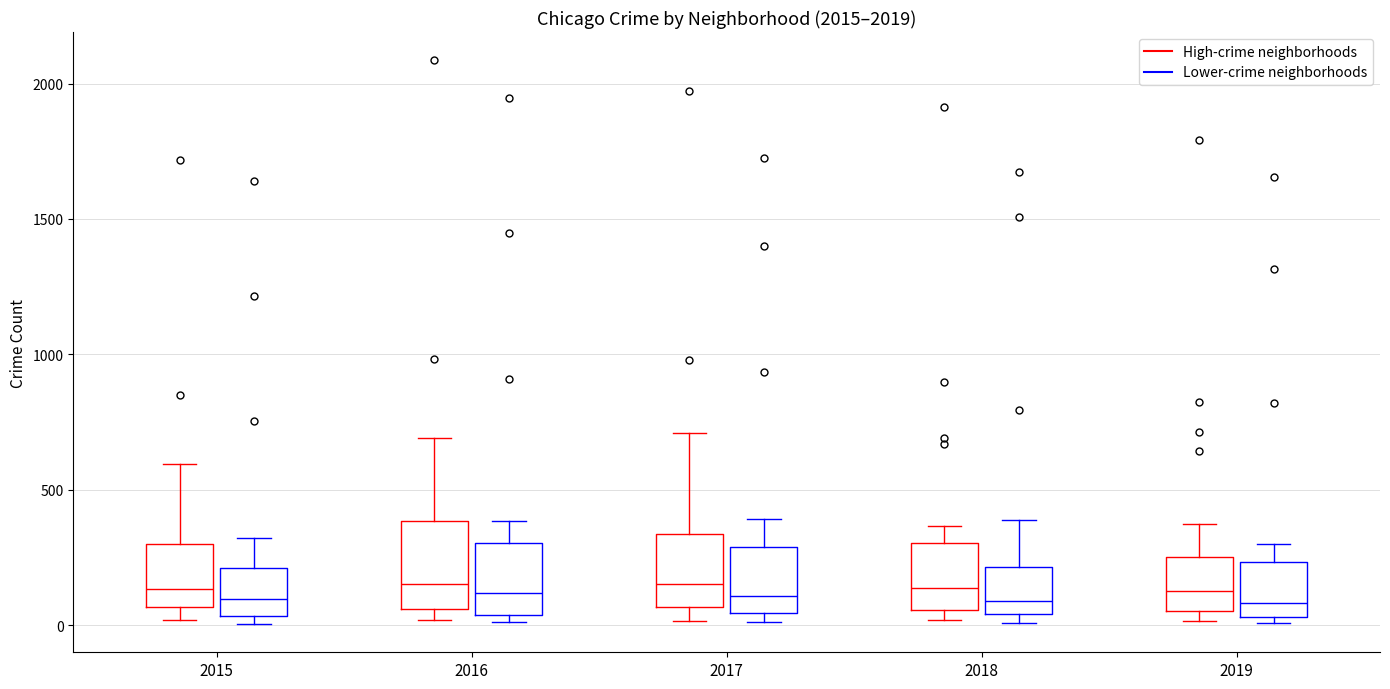

Reading left to right, read every box against the y-axis: the position of its median line, the range the box covers, and the ends of its whiskers. The values are not printed on the chart, so give them approximately, as read against the axis.

2015 (High-crime neighborhoods): median 150, box 50 to 300, whiskers 0 to 600
2015 (Lower-crime neighborhoods): median 100, box 50 to 200, whiskers 0 to 300
2016 (High-crime neighborhoods): median 150, box 50 to 400, whiskers 0 to 700
2016 (Lower-crime neighborhoods): median 100, box 50 to 300, whiskers 0 to 400
2017 (High-crime neighborhoods): median 150, box 50 to 350, whiskers 0 to 700
2017 (Lower-crime neighborhoods): median 100, box 50 to 300, whiskers 0 to 400
2018 (High-crime neighborhoods): median 150, box 50 to 300, whiskers 0 to 350
2018 (Lower-crime neighborhoods): median 100, box 50 to 200, whiskers 0 to 400
2019 (High-crime neighborhoods): median 150, box 50 to 250, whiskers 0 to 400
2019 (Lower-crime neighborhoods): median 100, box 50 to 250, whiskers 0 to 300